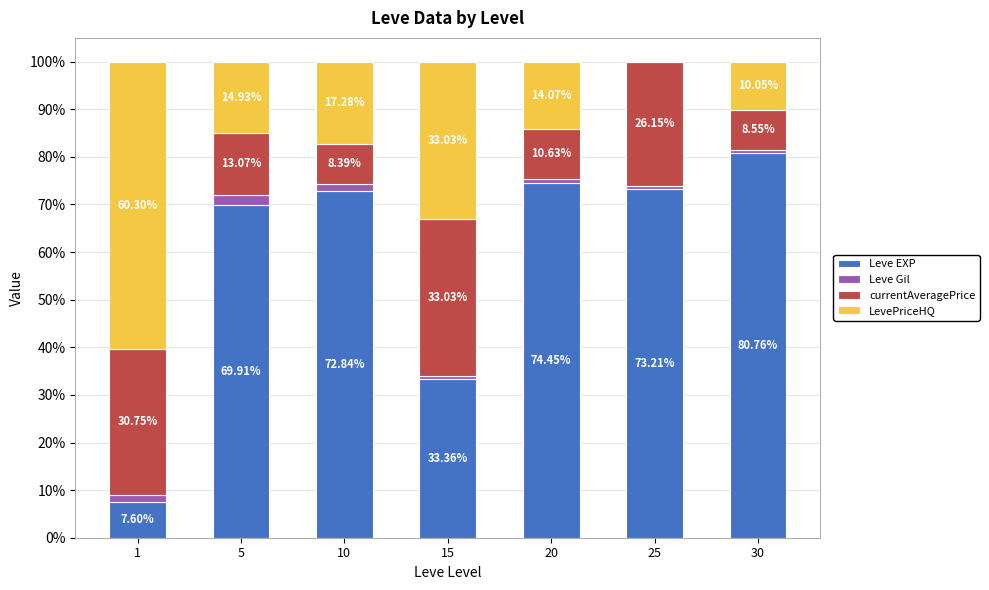

What is the total value across all series at 25?

100.0